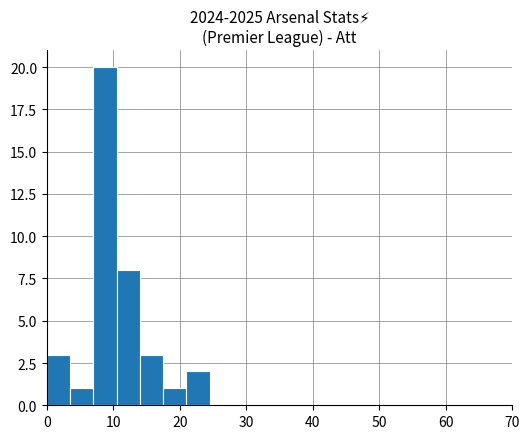

Around what value on the x-axis is the tallest bar? Give the approximate position of its centre, as read against the axis.

9